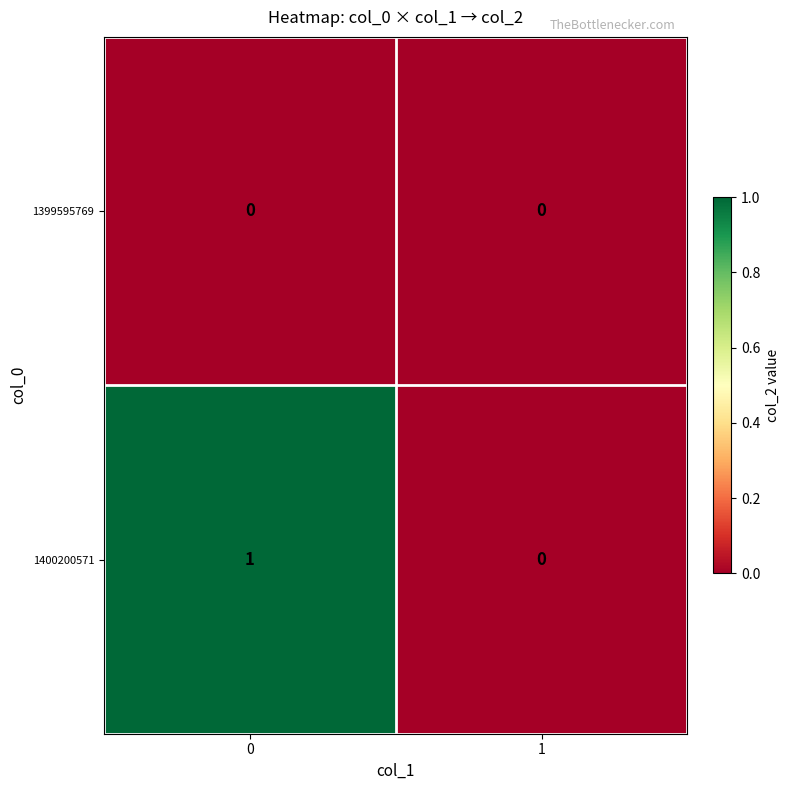

Rank the categories by 1400200571 value from lowest to highest.

1, 0